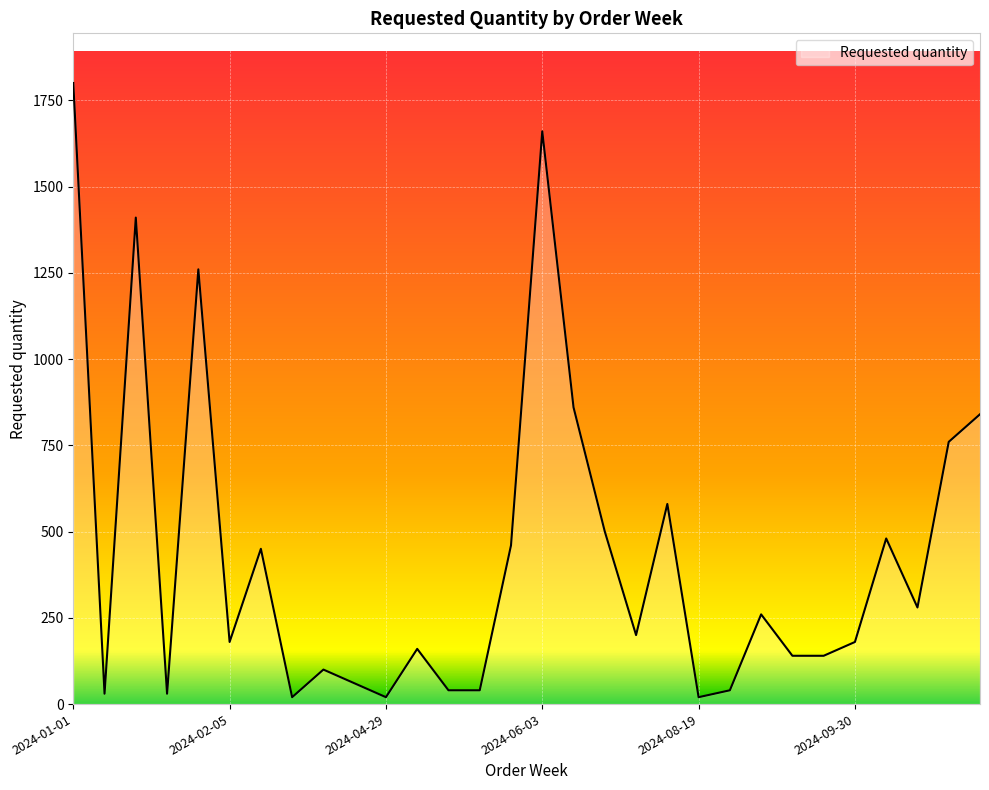

What is the difference between the maximum and minimum values?

1780